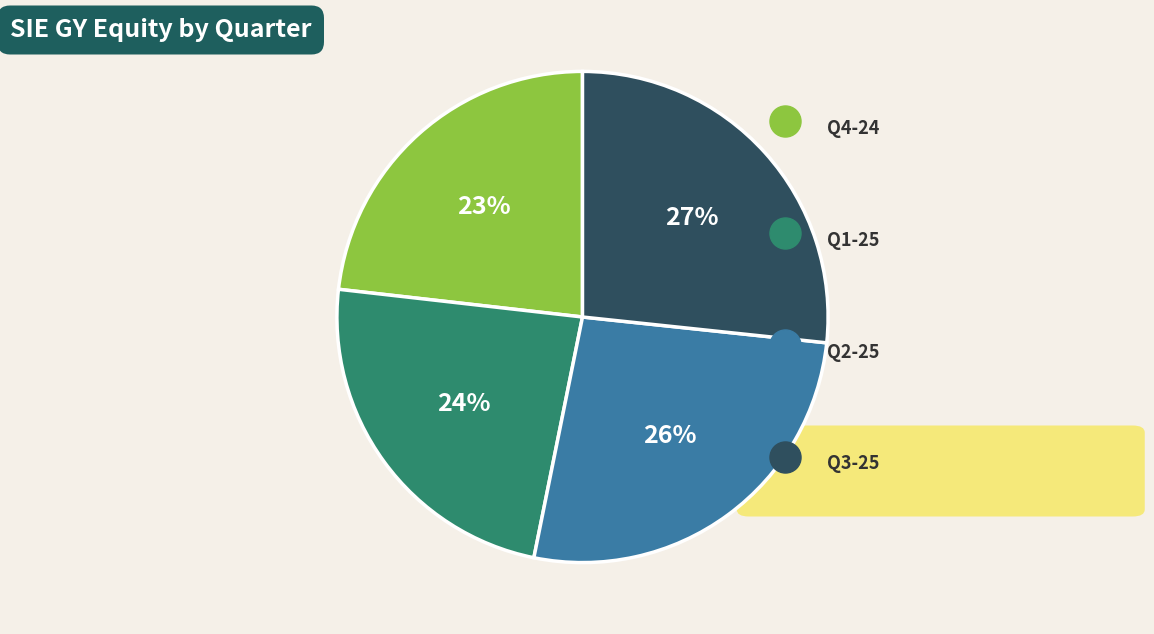

How many segments does this pie chart have?

4